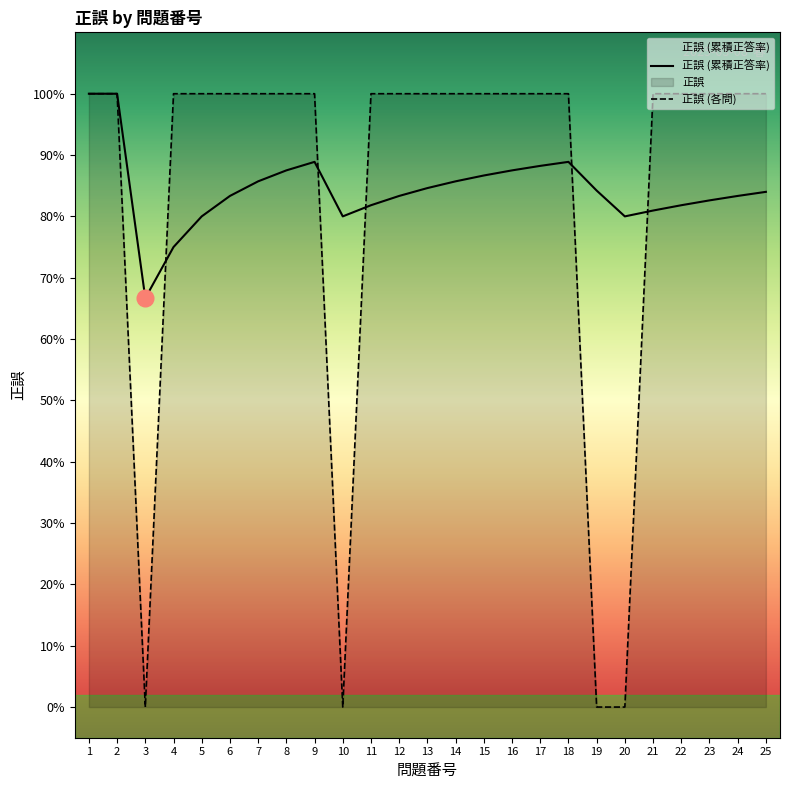

What is the sum of the values at 12 and 14?

2